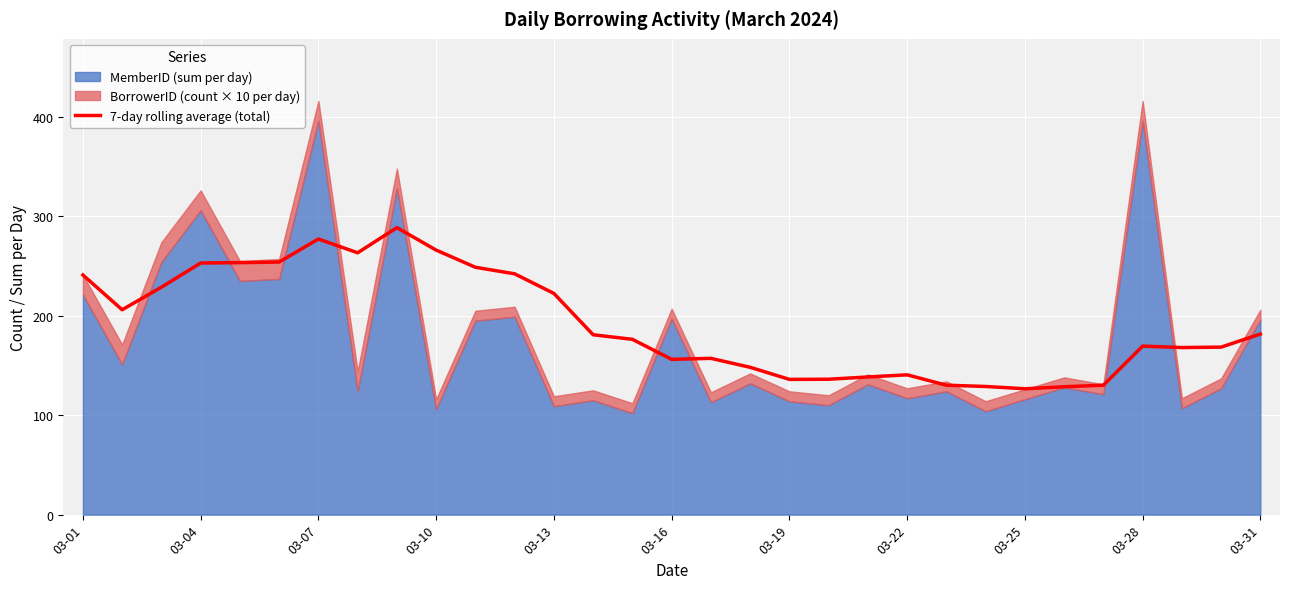

What is the difference between the second highest and minimum values?

150.6